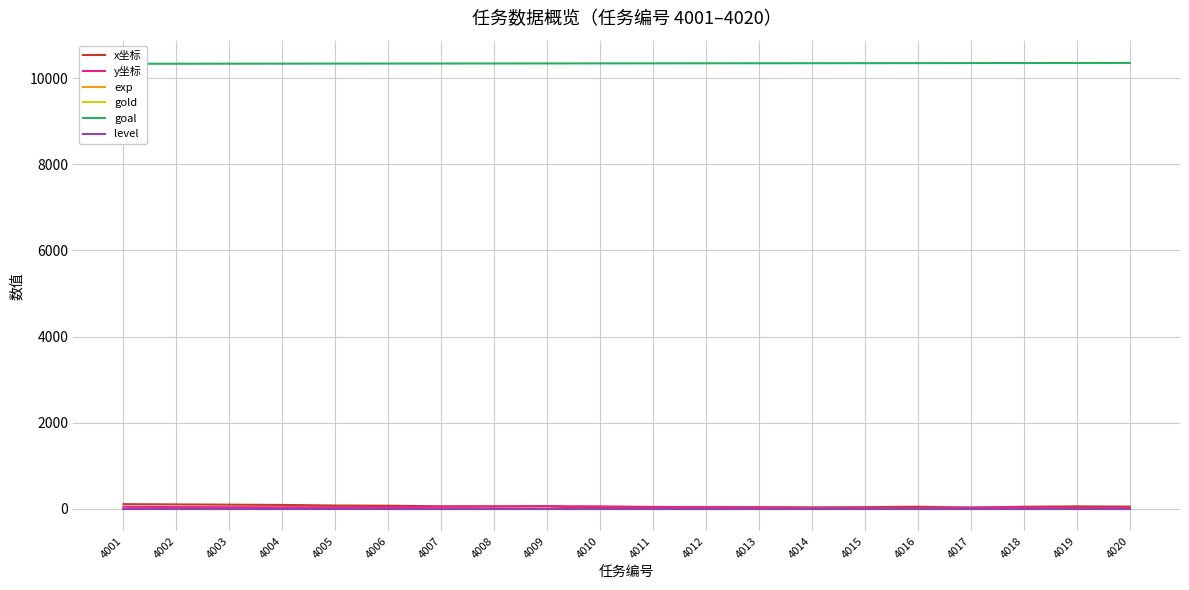

The value of x坐标 at 4013 is 59. True or false?

False